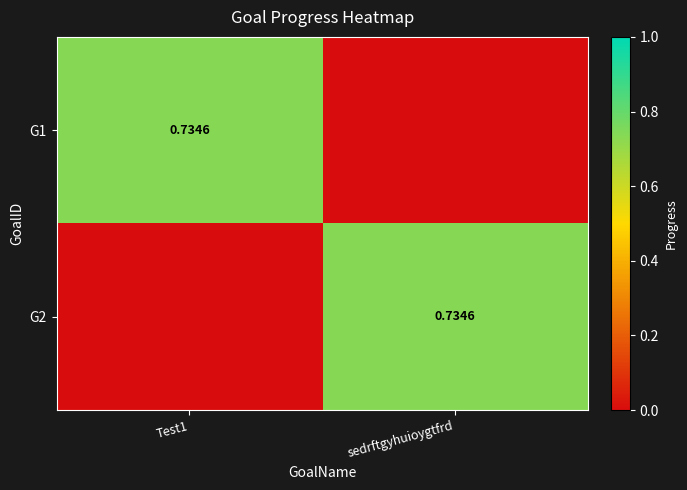

The G2 series shows 0.4 at Test1. True or false?

False